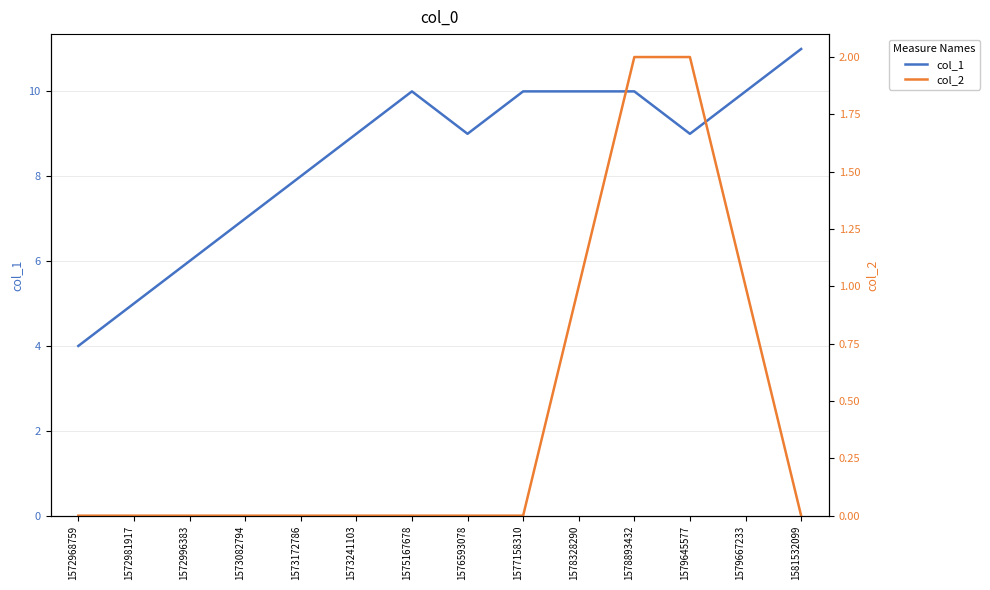

What is the sum of the col_1 values at 1577158310 and 1575167678?

20